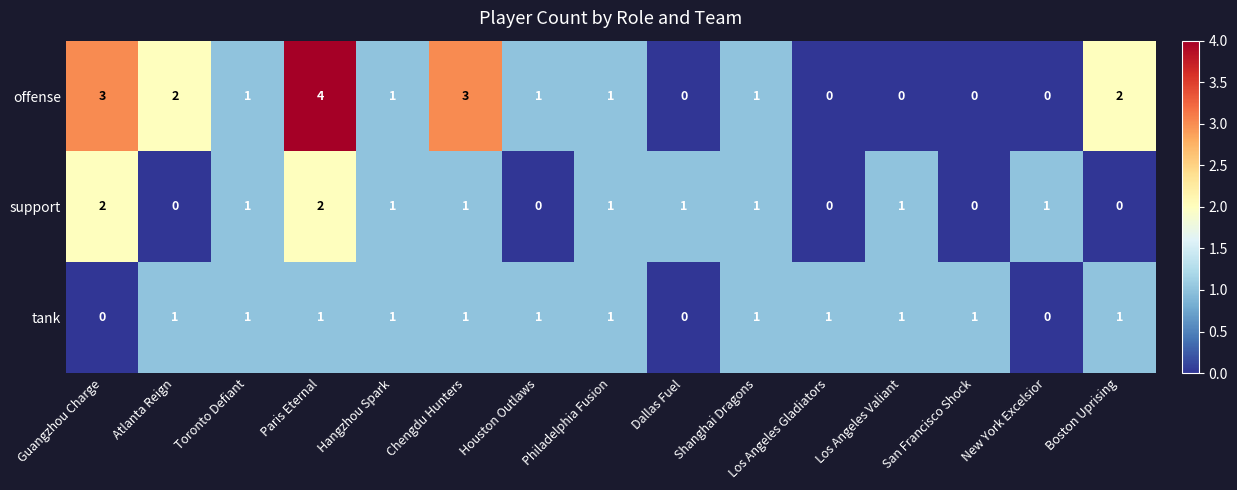

At which category is the sum across all series the highest?

Paris Eternal